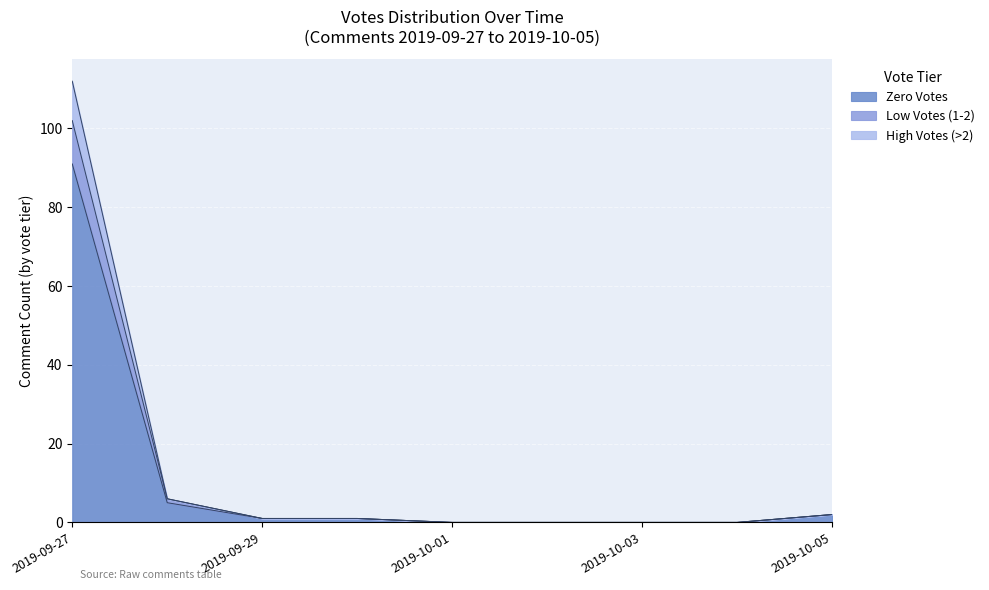

At which category is the sum across all series the highest?

2019-09-27